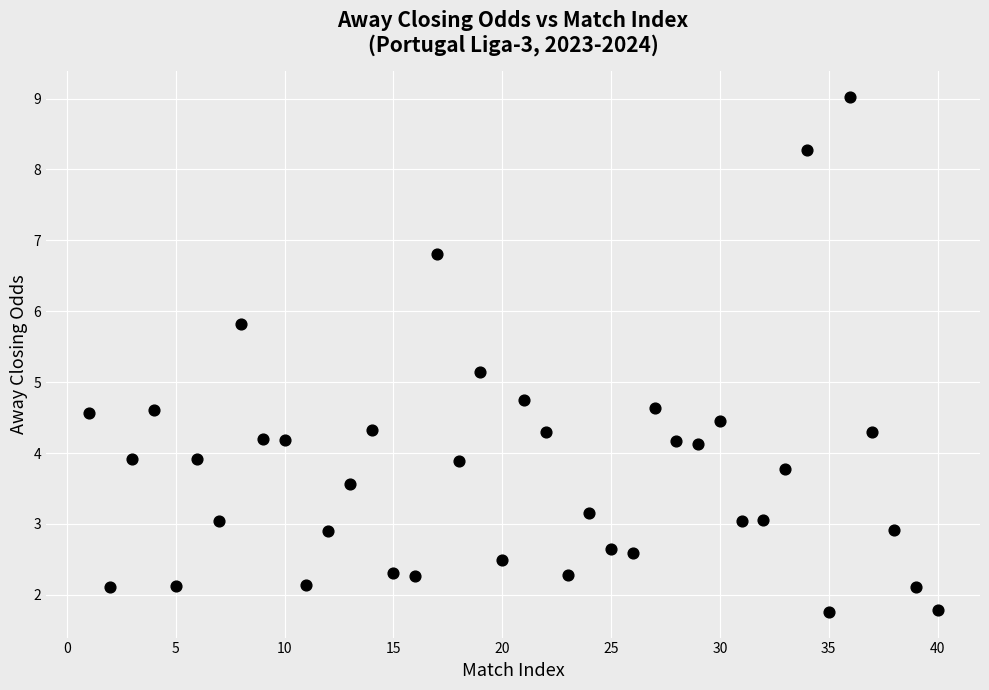

What Y value in the scatter plot is closest to 5?

5.1